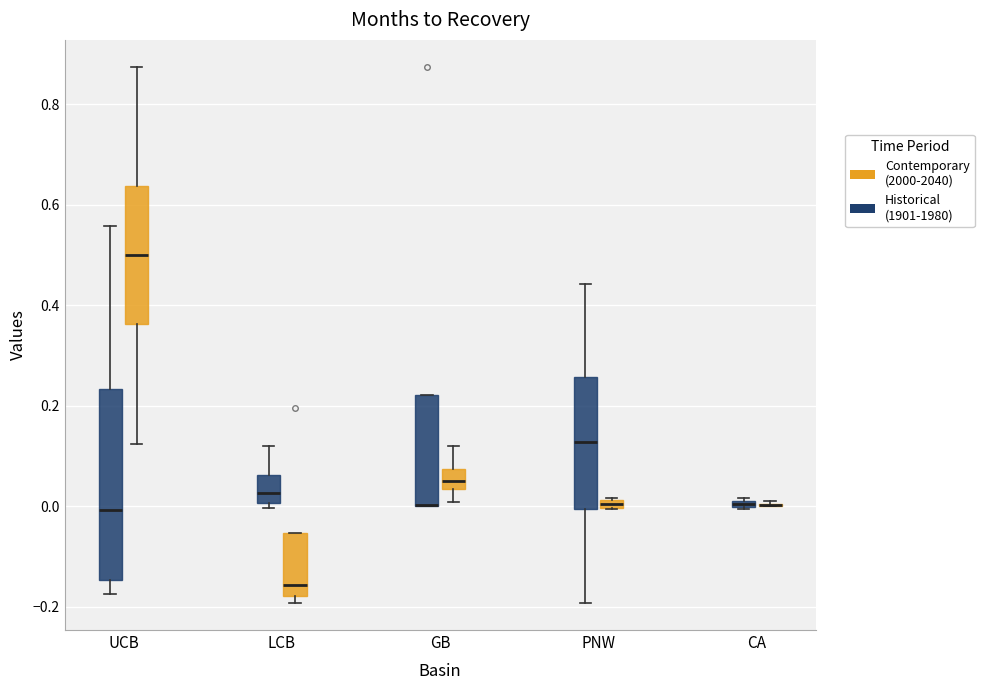

Which box is the tallest, from its lower edge to its upper edge?

UCB (Historical (1901-1980))